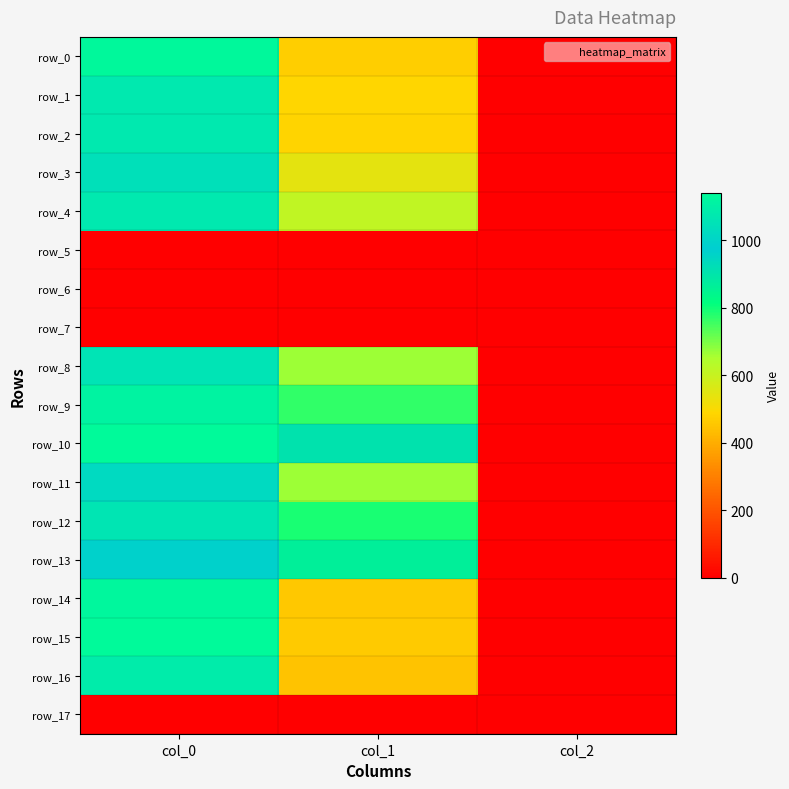

Count the number of data series in this chart.

18